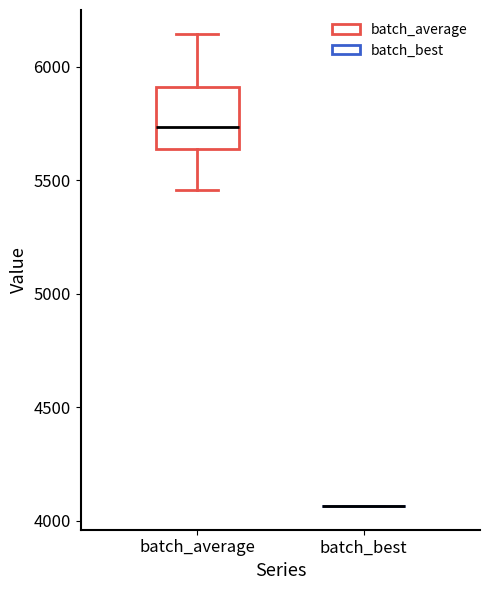

Which box is the tallest, from its lower edge to its upper edge?

batch_average